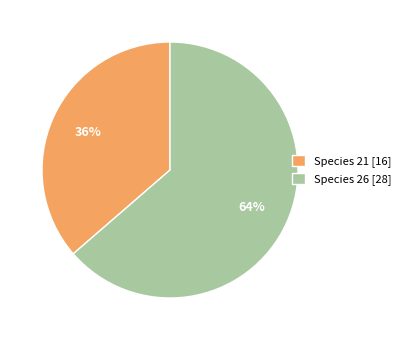

Combined, do Species 21 [16] and Species 26 [28] account for over 50%?

Yes